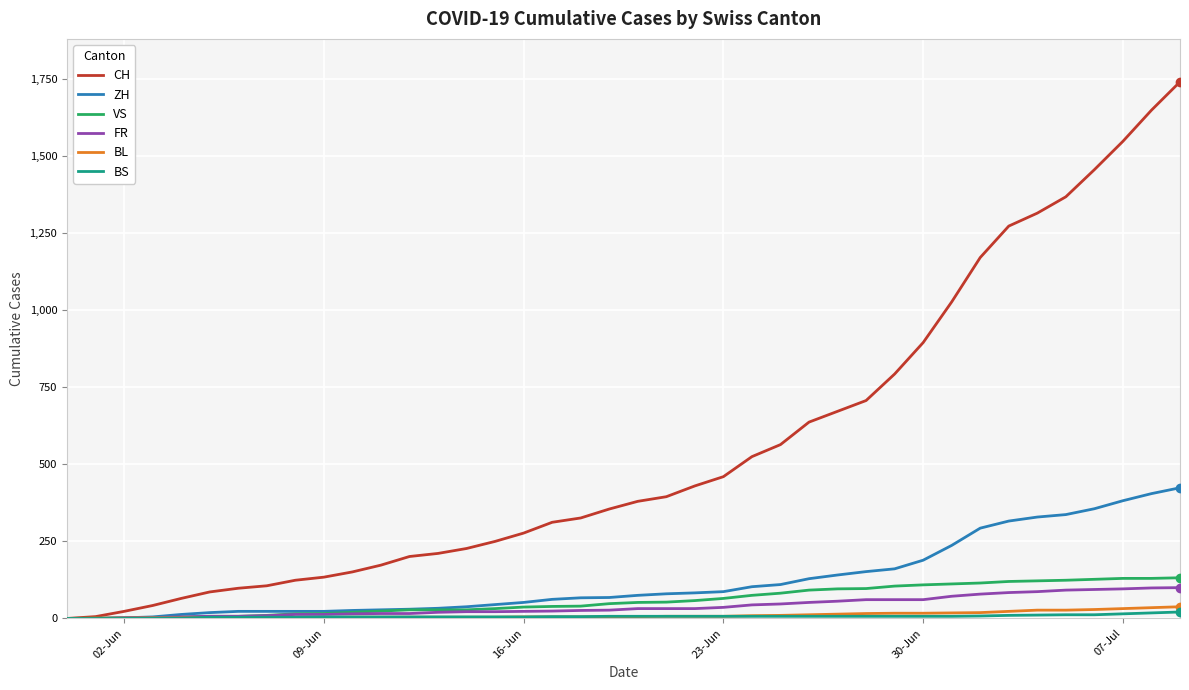

Which series has the widest spread of values?

CH